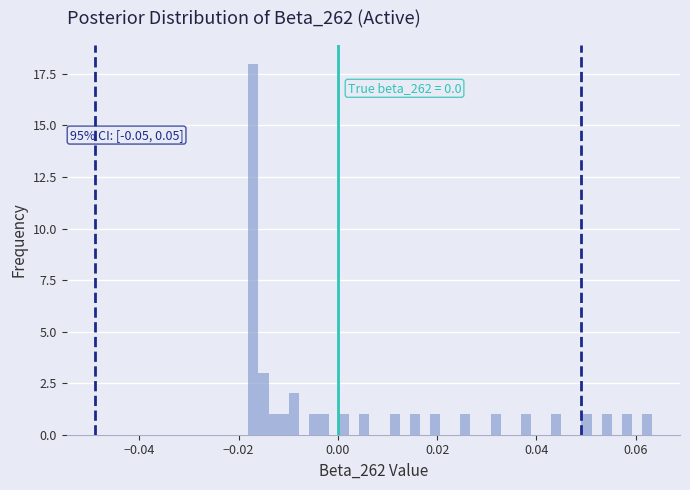

Read against the x-axis, roughly where is the centre of the tallest bar?

-0.018